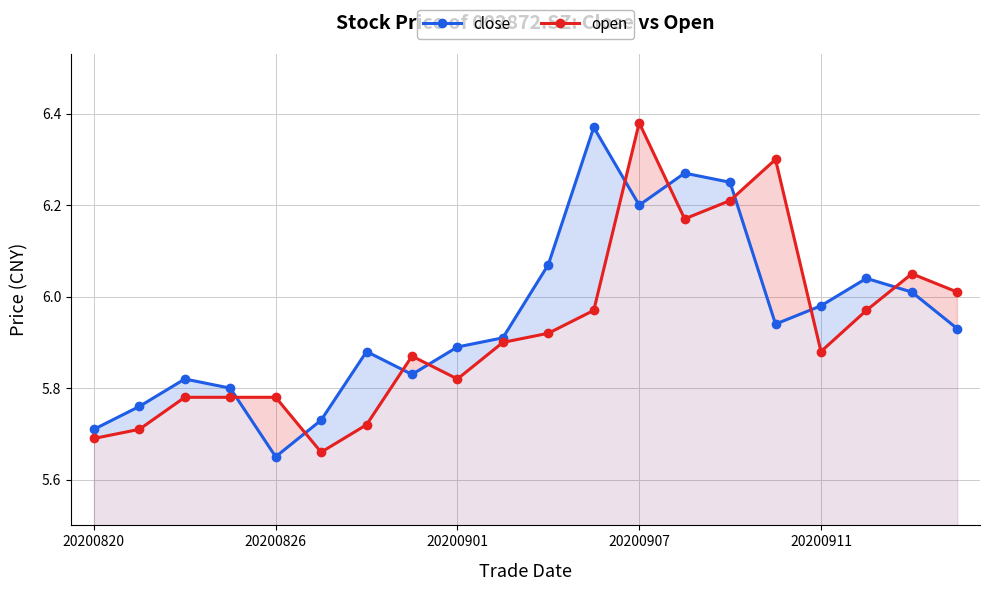

True or false: open has a value of 1.4 at 20200907.

False